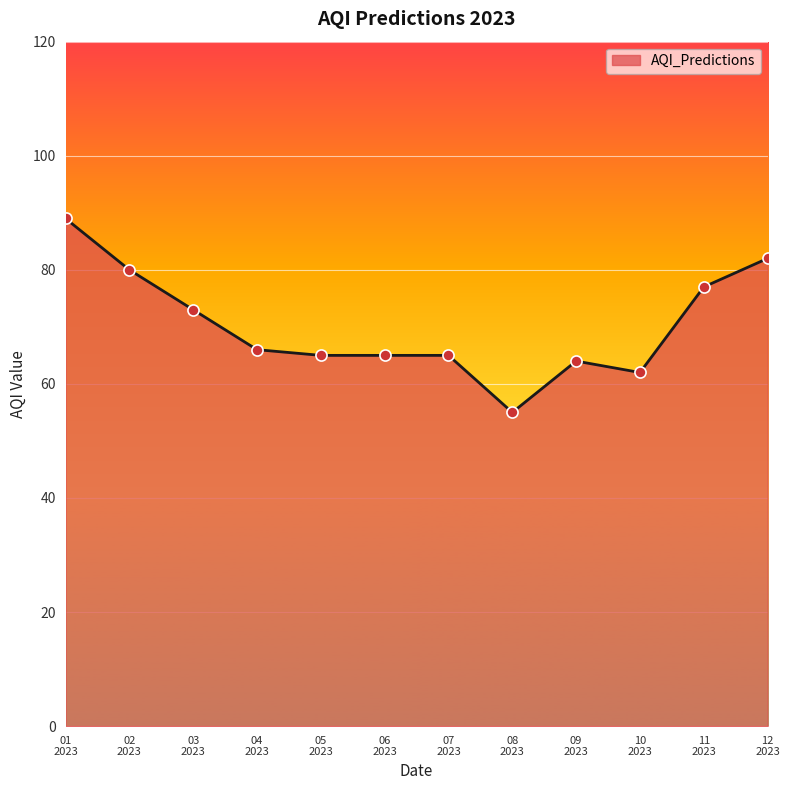

Which category has the highest value across all series?

01
2023